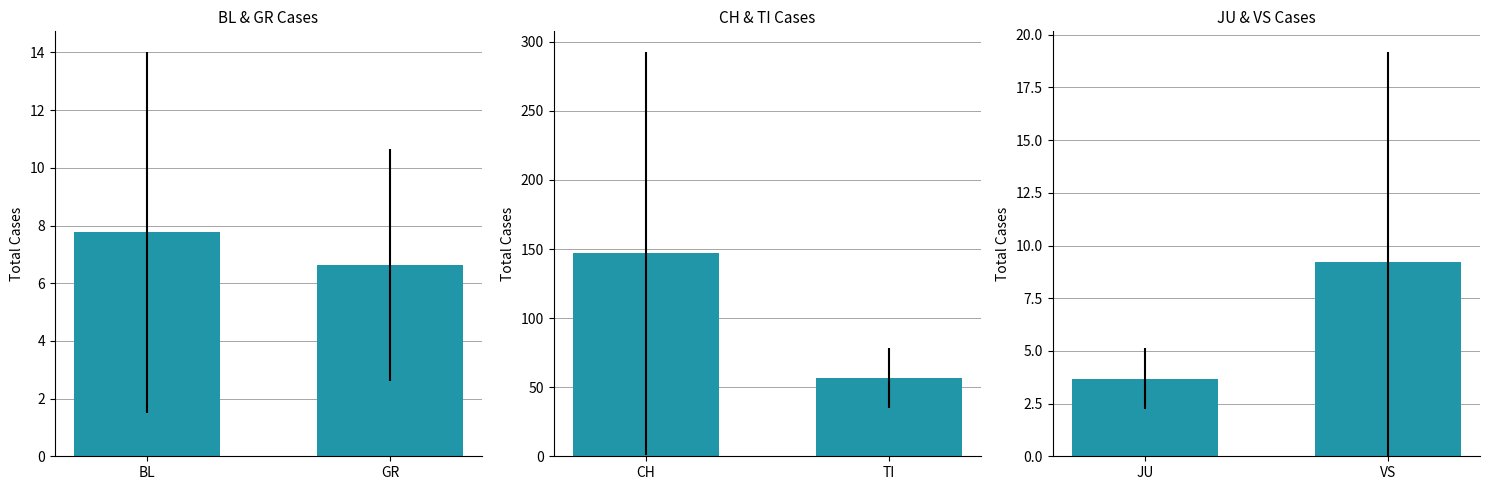

Which series has the largest range (max minus min)?

CH, TI